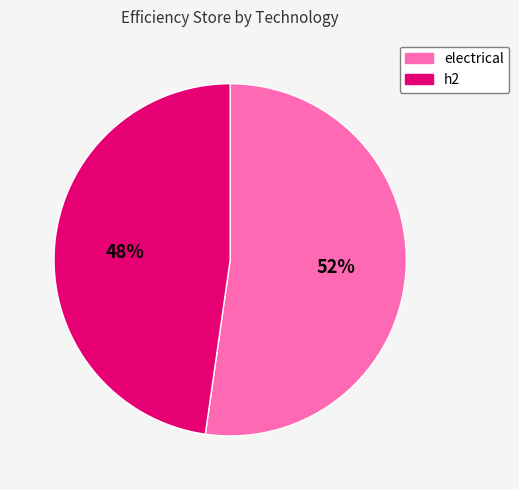

How many segments does this pie chart have?

2